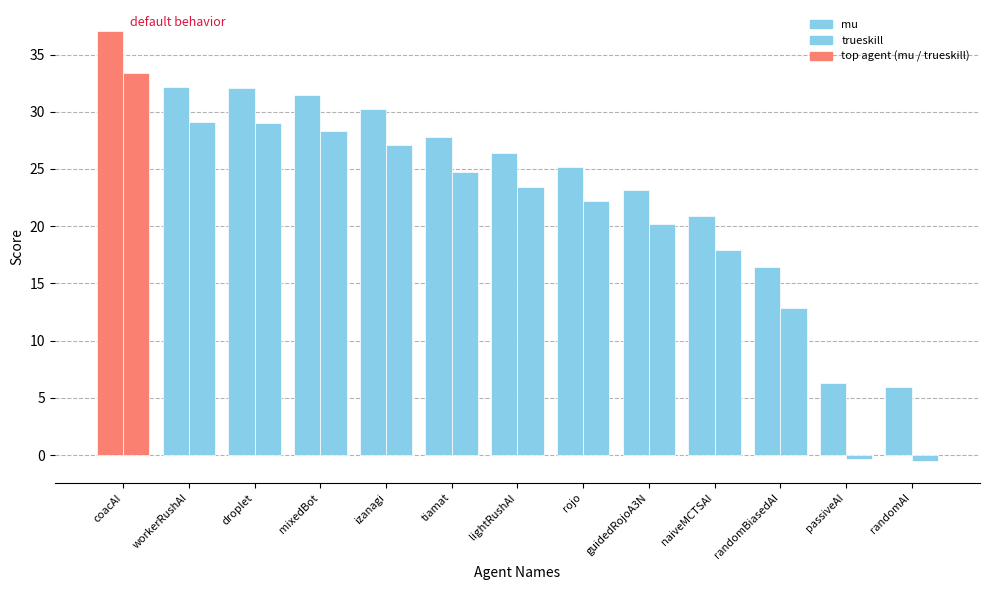

Rank the series by their average value, from lowest to highest.

trueskill, mu